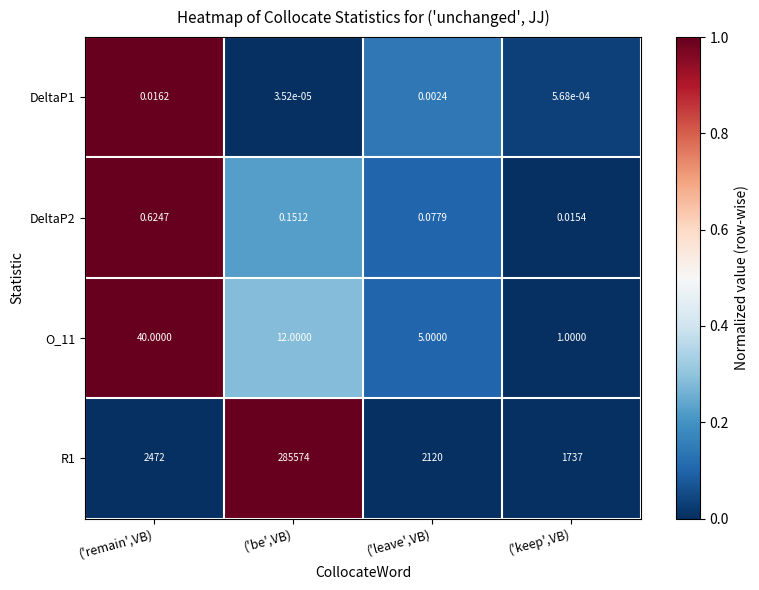

At which label is O_11 closest to 20?

('be',VB)